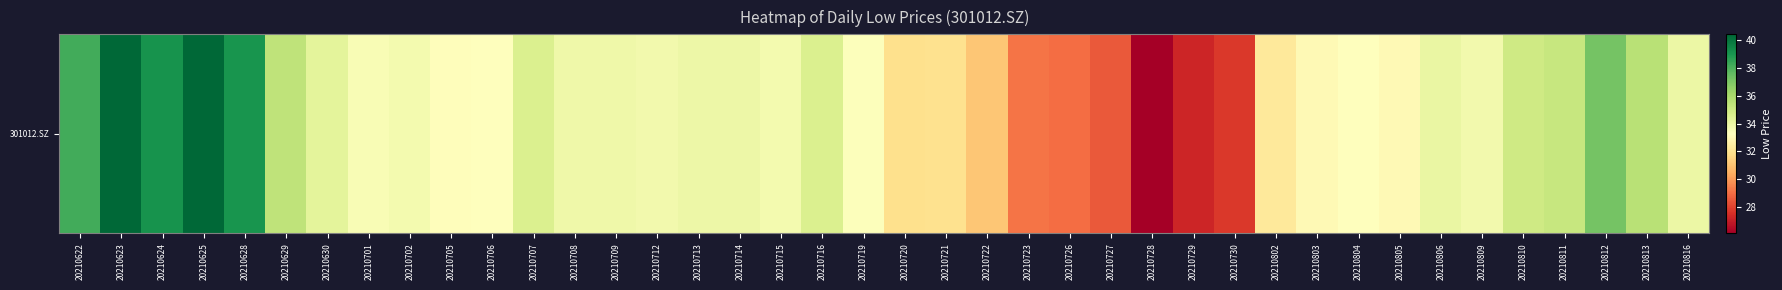

What is the sum of all values?

1345.2